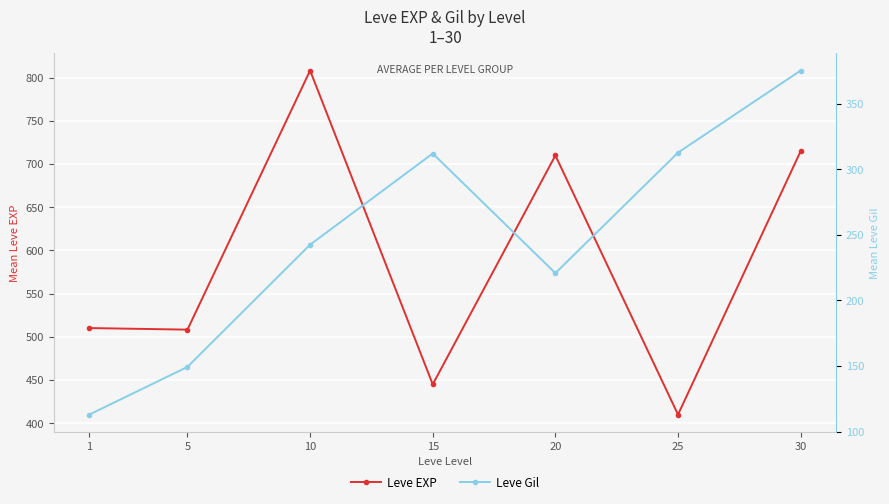

What is the maximum value for Leve EXP?

808.3